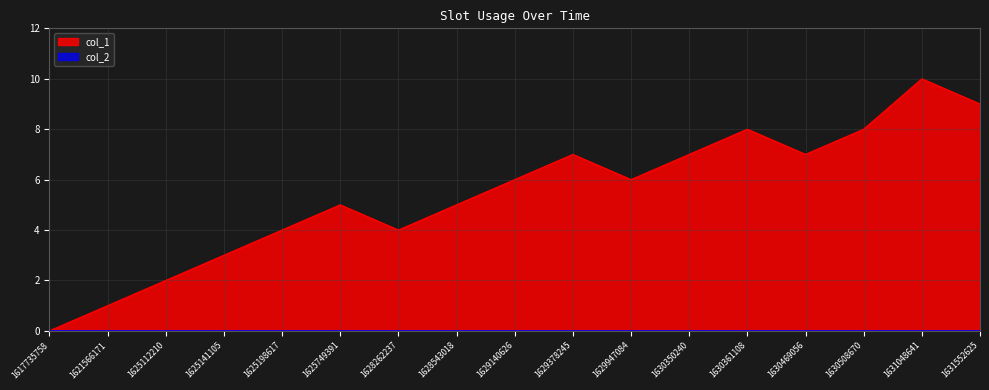

Rank the categories by value from highest to lowest.

1631048641, 1631552625, 1630361108, 1630508670, 1629378245, 1630350240, 1630469056, 1629140626, 1629947084, 1625749391, 1628543018, 1625198617, 1628262237, 1625141105, 1625112210, 1621566171, 1617735758